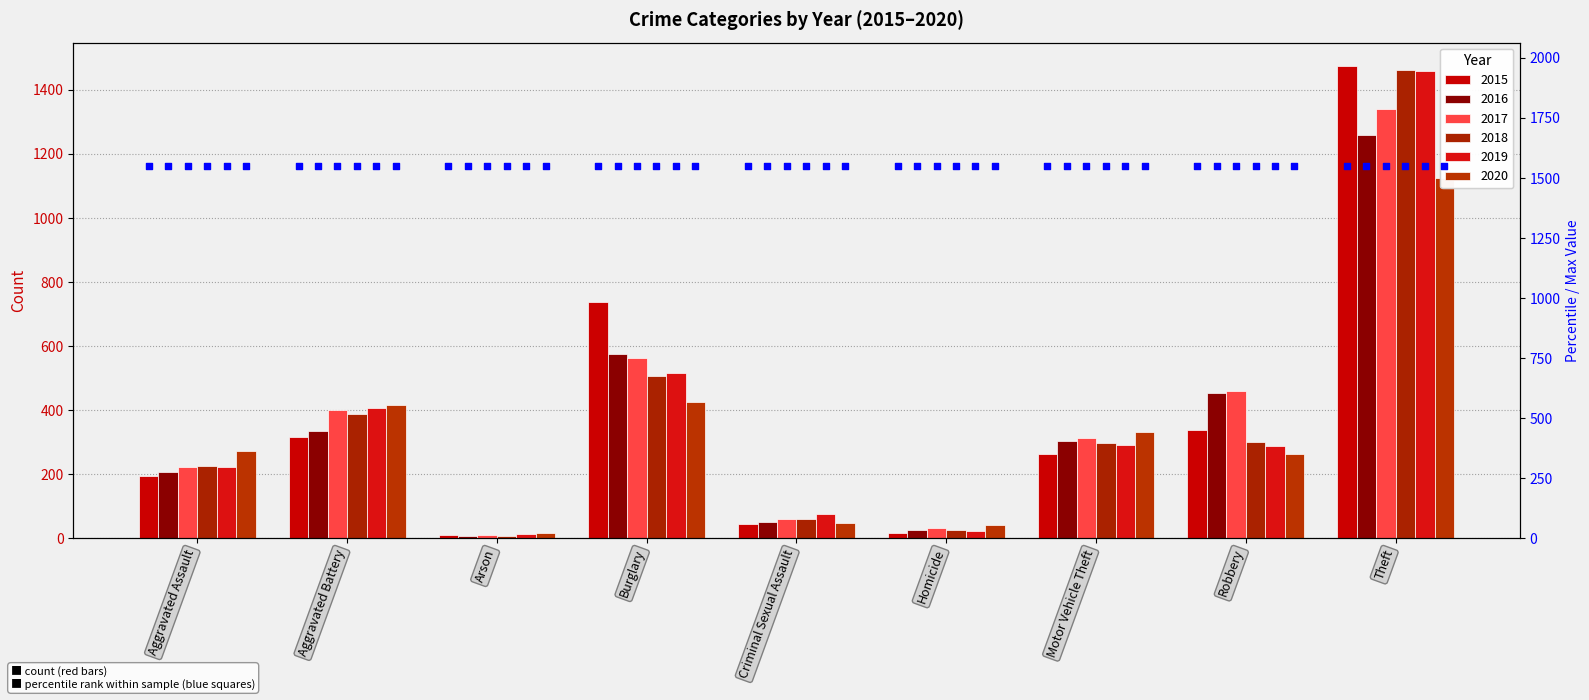

At which category is the sum across all series the highest?

Theft